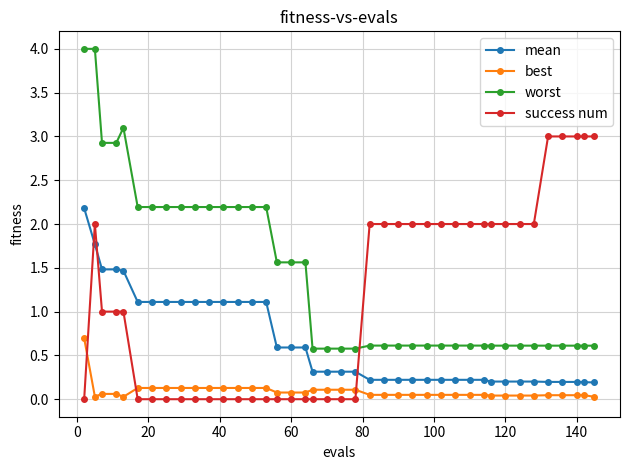

Which series has the largest total across all categories?

worst